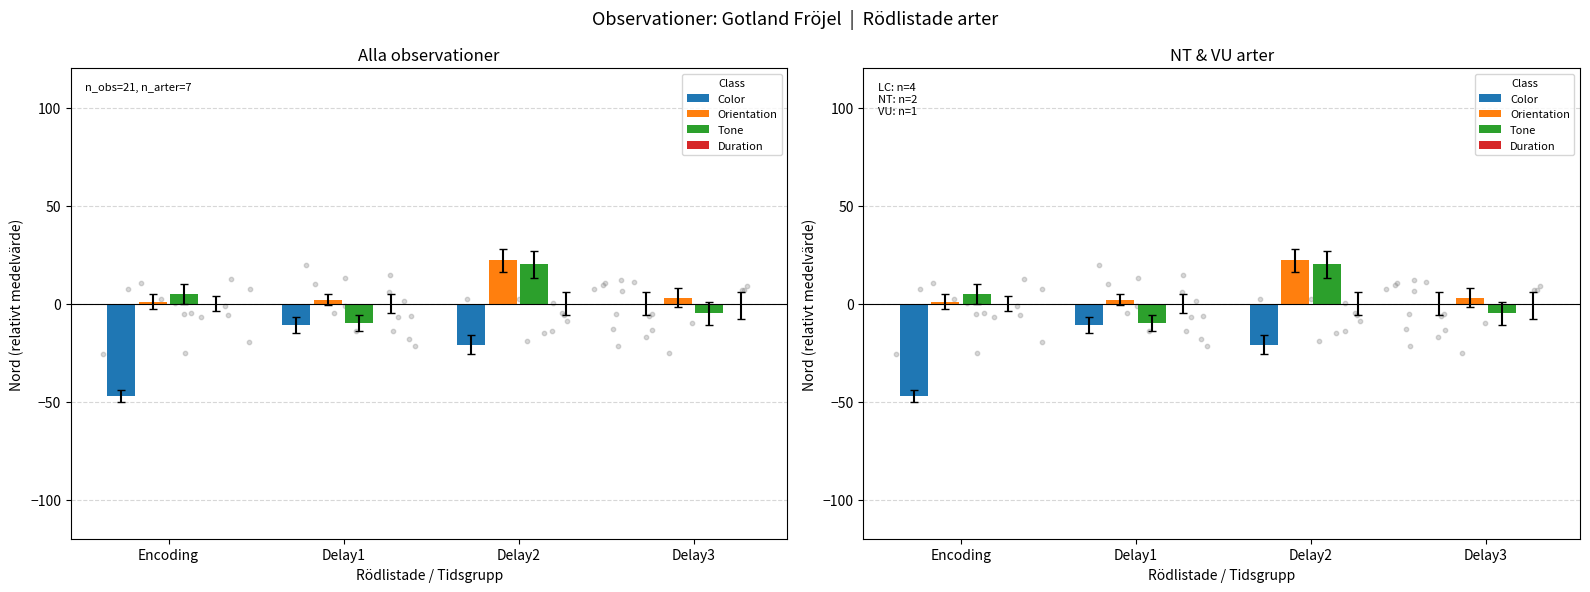

Is the value of Color at Delay1 greater than the value of Tone at Delay1?

No